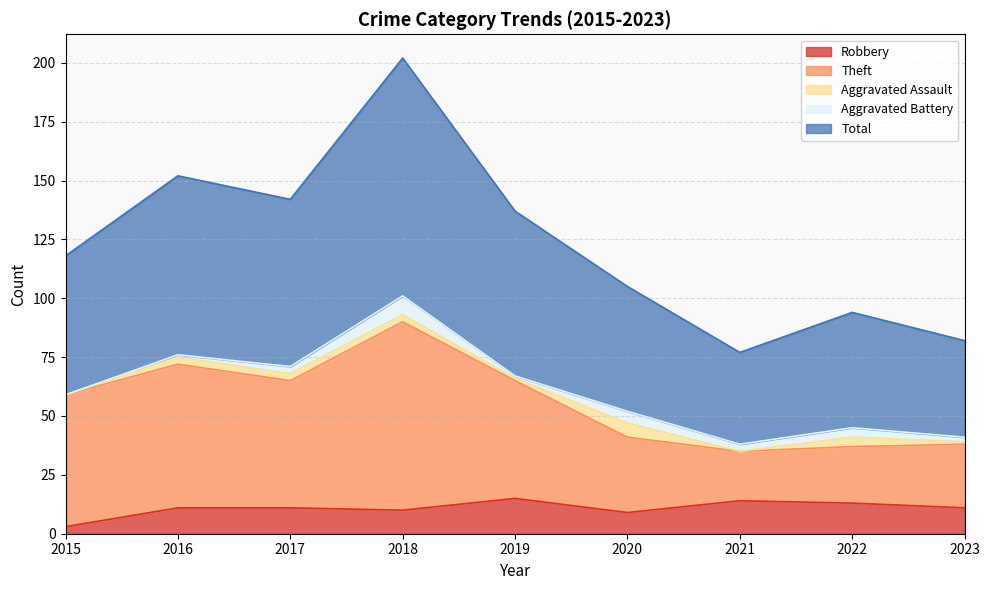

How many values in the Theft series exceed 59?

4